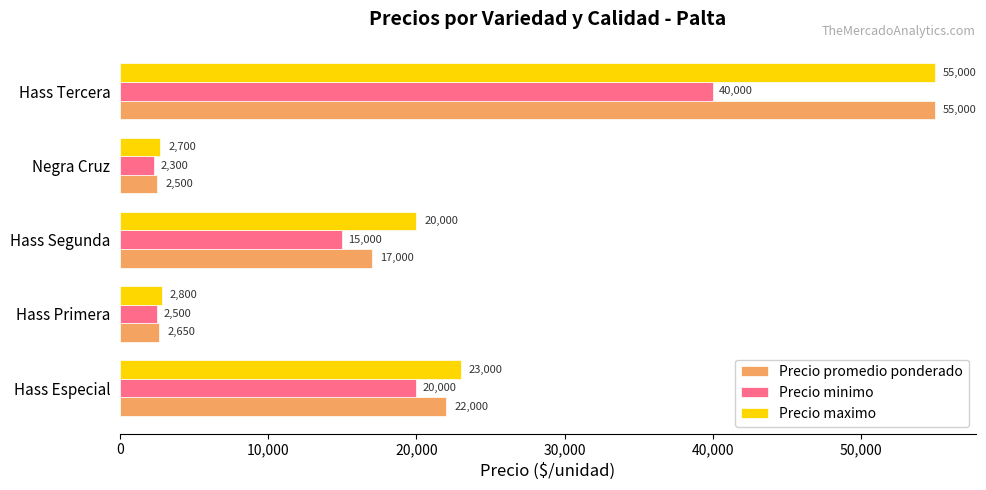

What is the average value of the Precio minimo series?

15960